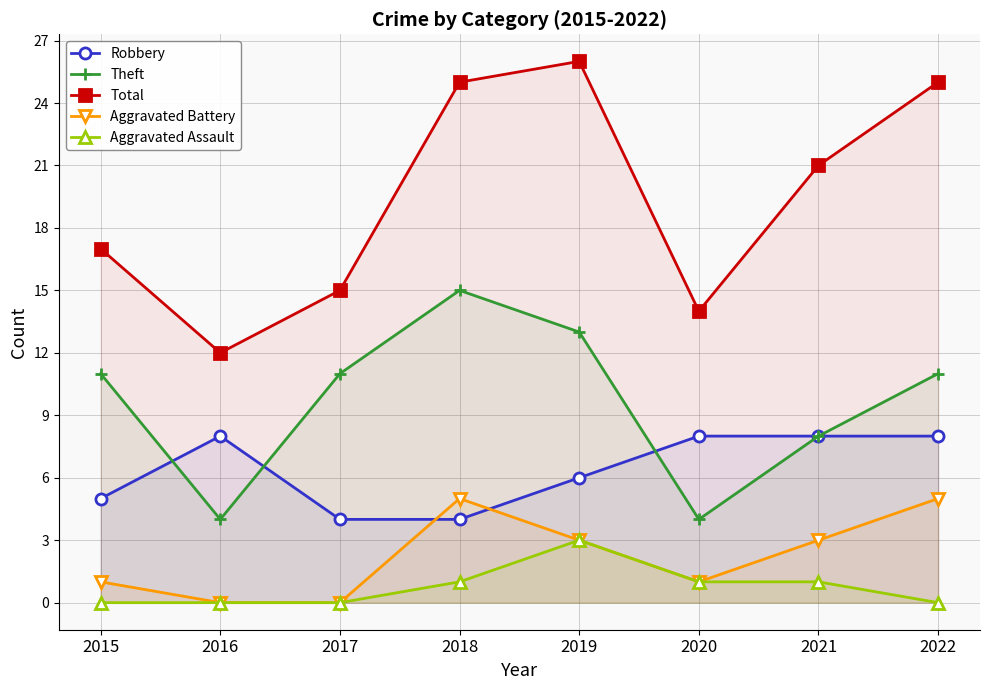

Is it true that Total equals 4 at 2017?

False